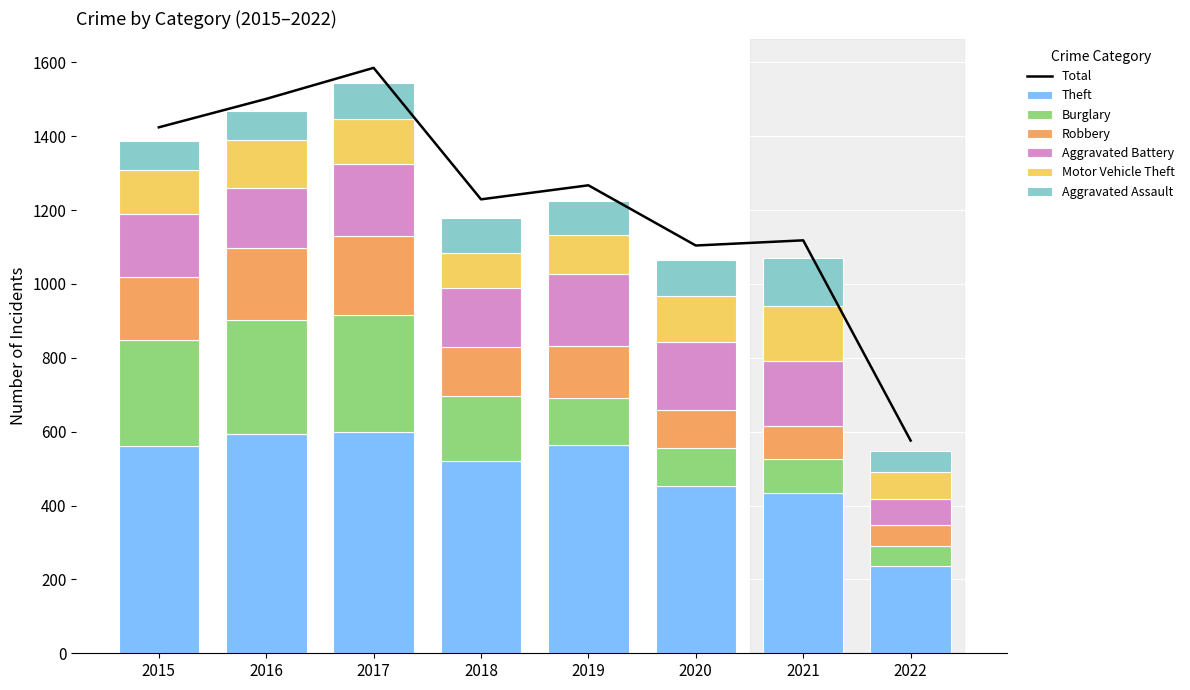

What is the highest value of the Aggravated Assault series?

131